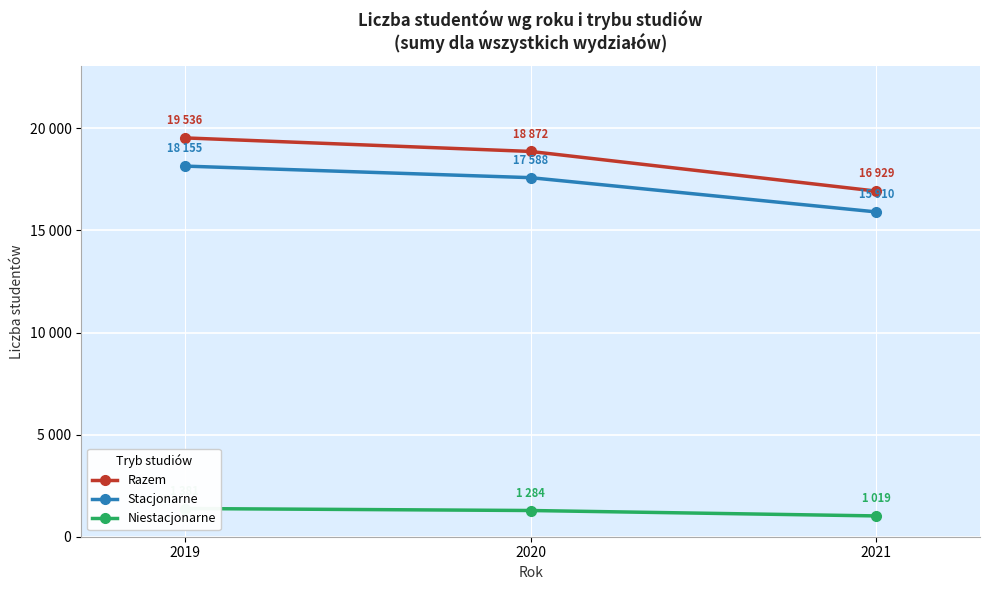

How many Stacjonarne values are between 15910 and 18155?

3